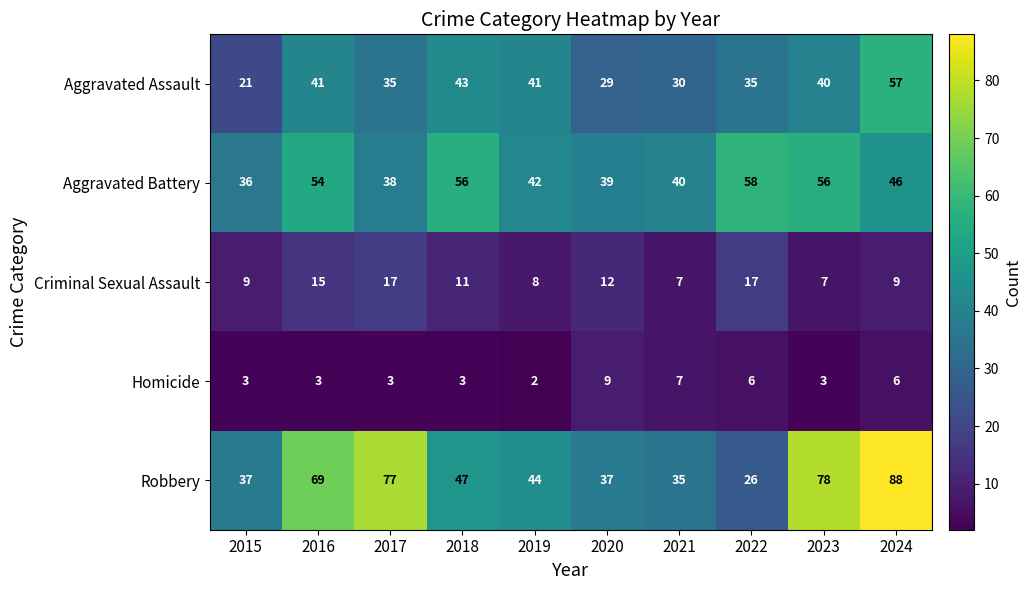

What is the lowest value of the Aggravated Assault series?

21